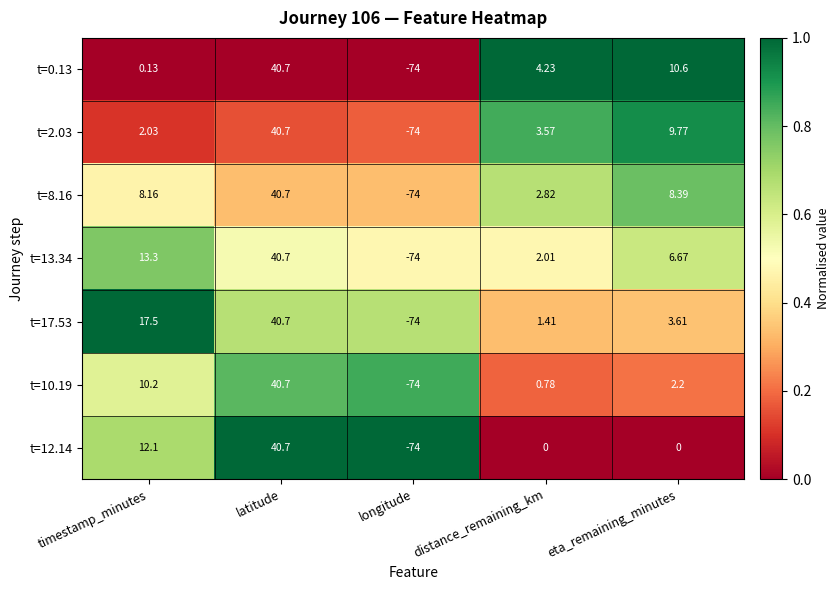

List the labels in order of t=13.34 value, largest first.

latitude, timestamp_minutes, eta_remaining_minutes, distance_remaining_km, longitude